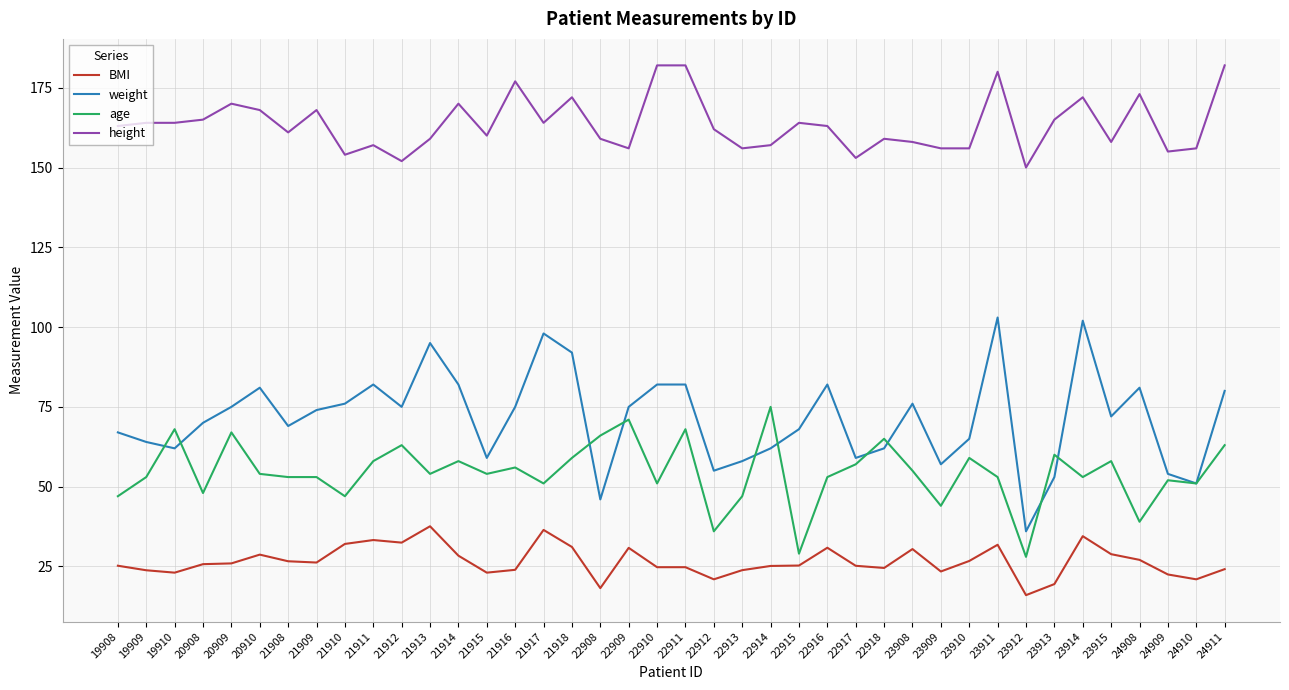

What are all the series names shown in the legend?

BMI, weight, age, height